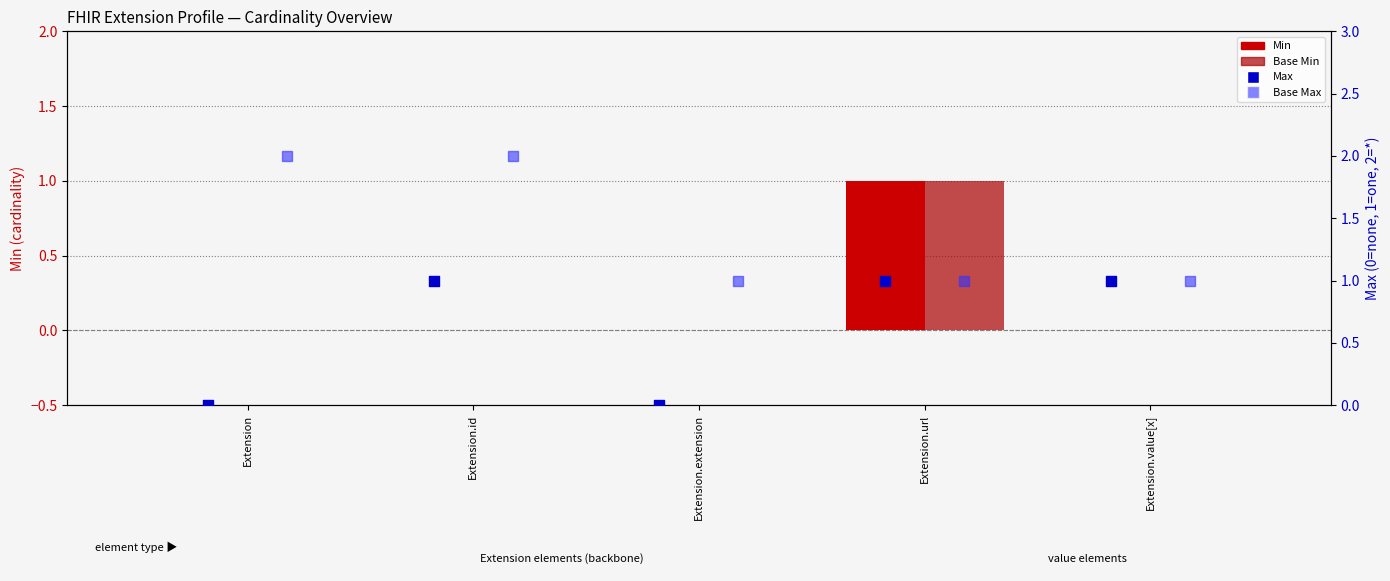

What are all the series names shown in the legend?

Min, Base Min, Max, Base Max